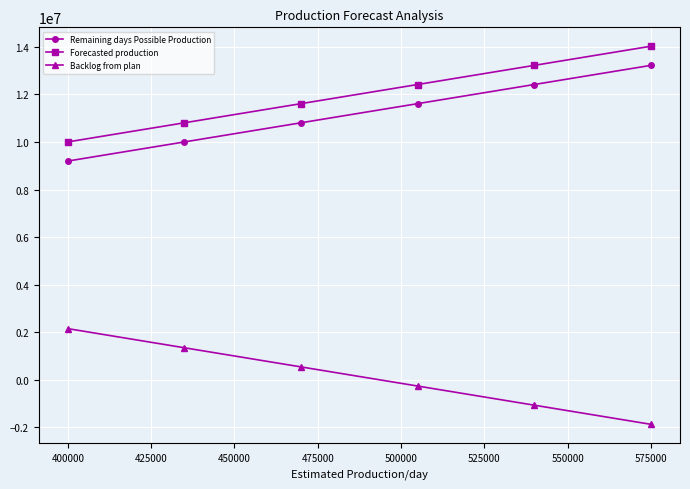

What is the difference between the second highest and second lowest values in the Backlog from plan series?

2415000